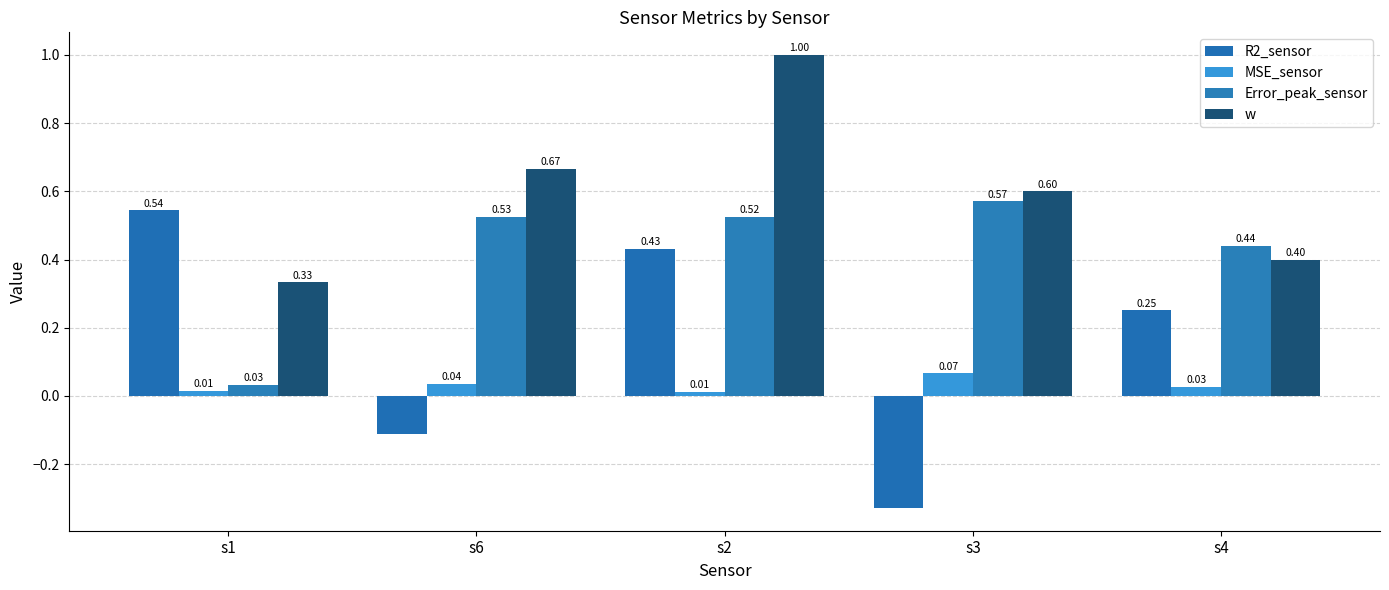

Are the bars horizontal?

No